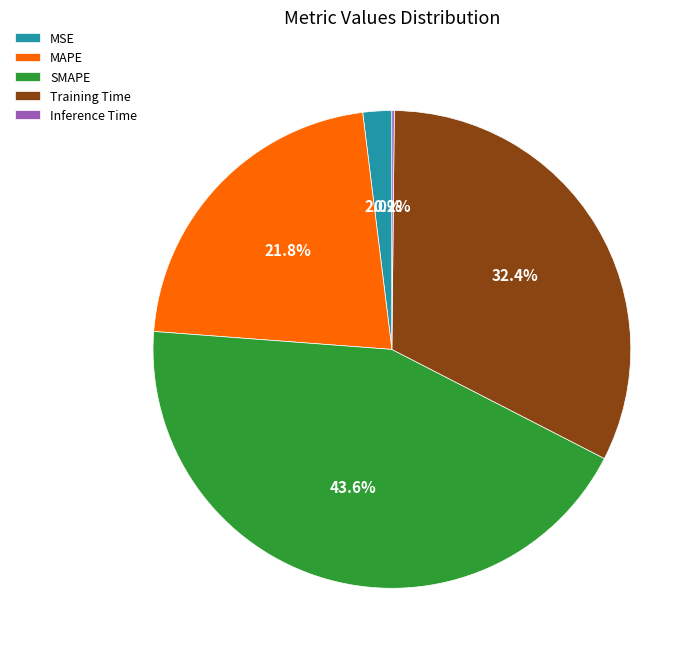

Is there a majority slice in this chart?

No